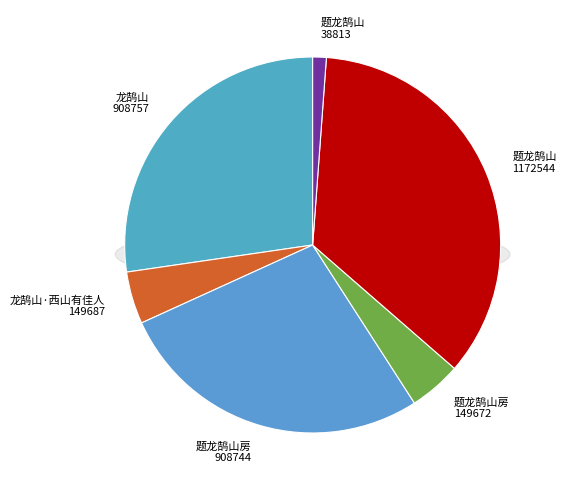

The 龙鹄山·西山有佳人 slice represents 4% of the pie. True or false?

True